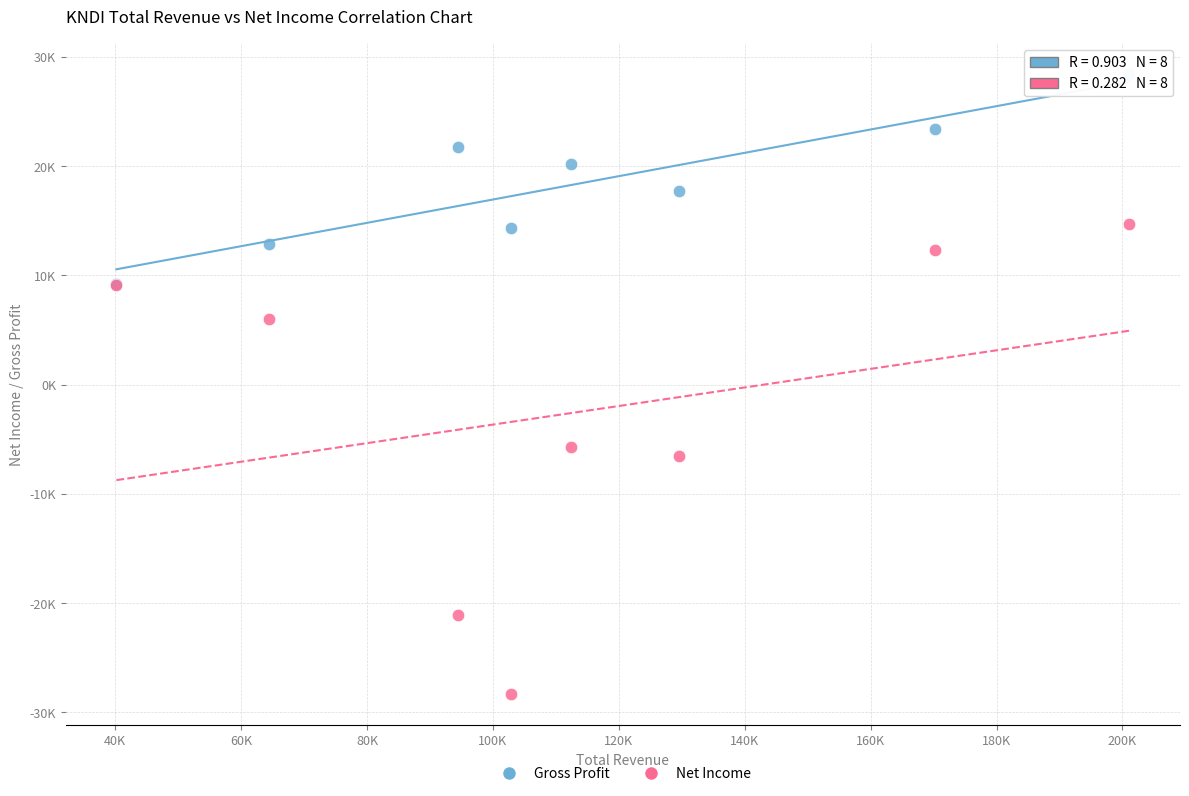

Which series has the largest Y range (max minus min)?

Net Income